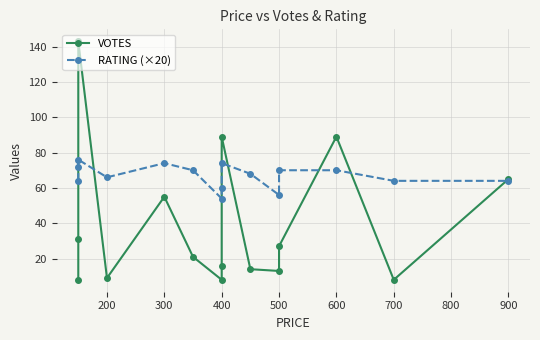

True or false: RATING (×20) and VOTES intersect in this chart.

True